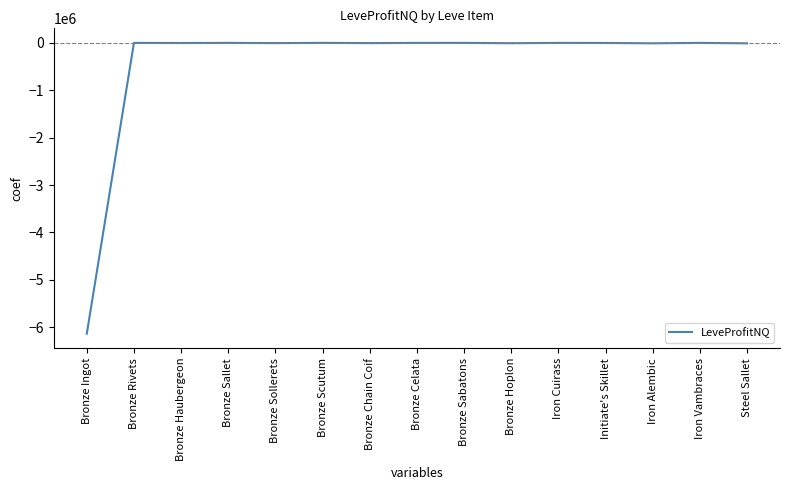

What value does the data have at Bronze Haubergeon?

-2858.5